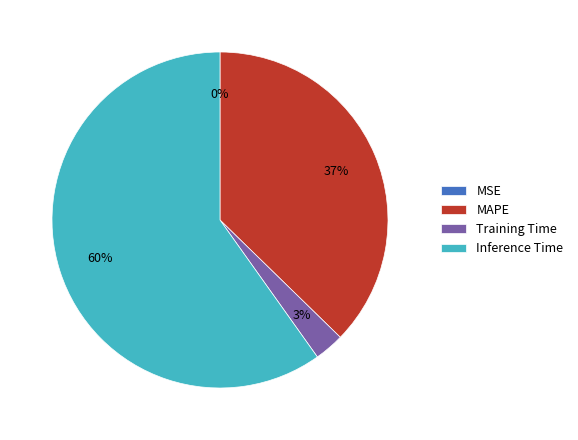

Approximately how many times larger is the value at MAPE compared to Inference Time?

0.6